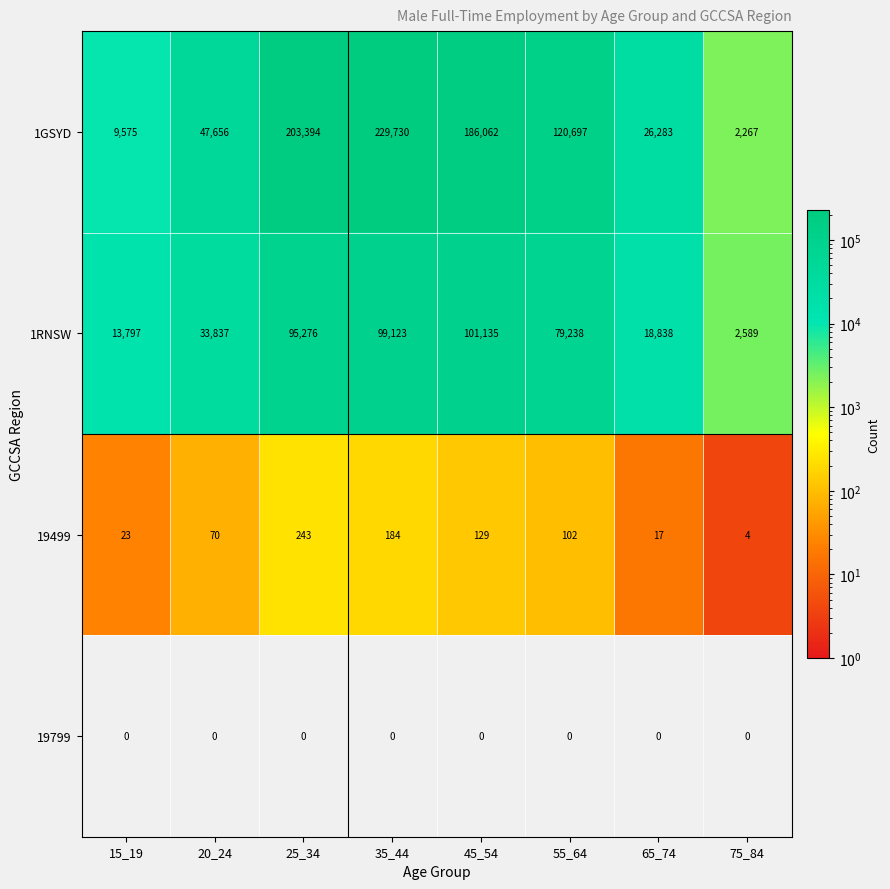

At which category does the chart reach its peak across all series?

35_44